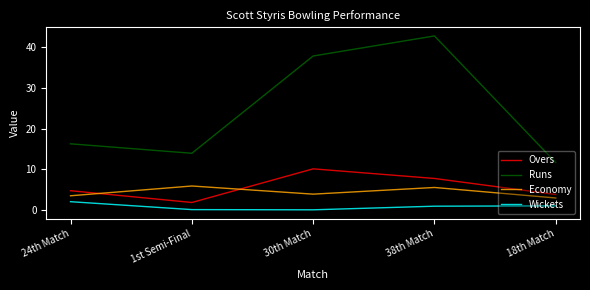

How many times do Economy and Overs cross each other?

2